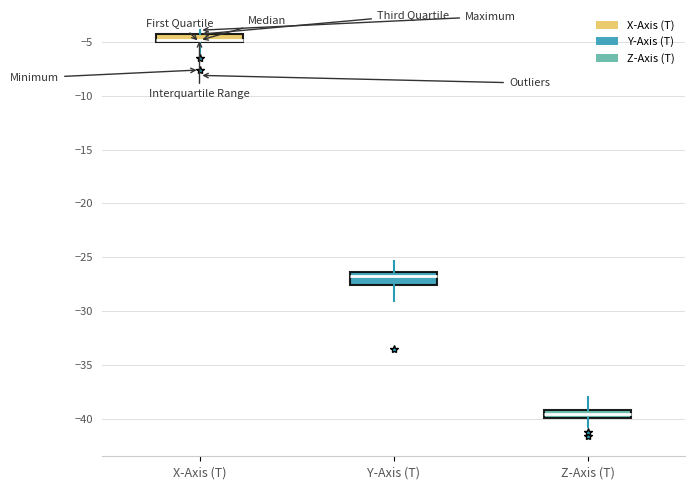

Reading left to right, read every box against the y-axis: the position of its median line, the range the box covers, and the ends of its whiskers. The values are not printed on the chart, so give them approximately, as read against the axis.

X-Axis (T): median -5.0 (just above the box's lower edge), box -5.0 to -4.5, whiskers -6.0 to -4.0
Y-Axis (T): median -27.0, box -27.5 to -26.5, whiskers -29.0 to -25.5
Z-Axis (T): median -39.5, box -40.0 to -39.0, whiskers -41.0 to -38.0